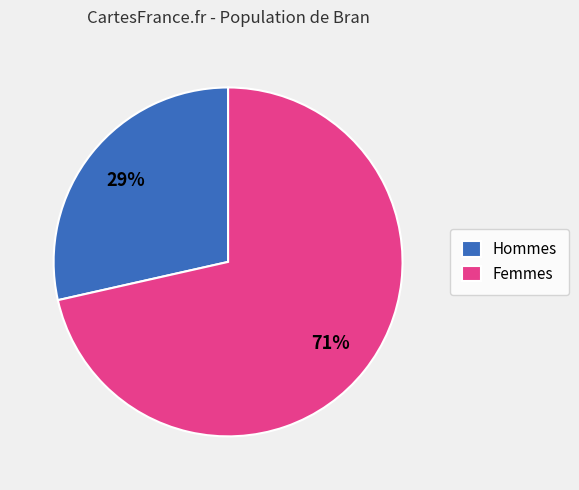

What is the largest slice in the pie chart?

Femmes